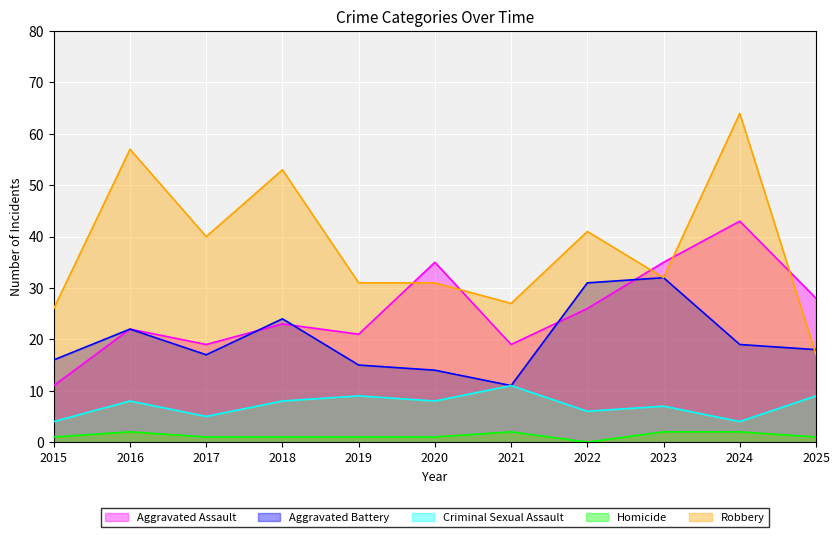

True or false: Homicide and Robbery cross at least once.

False